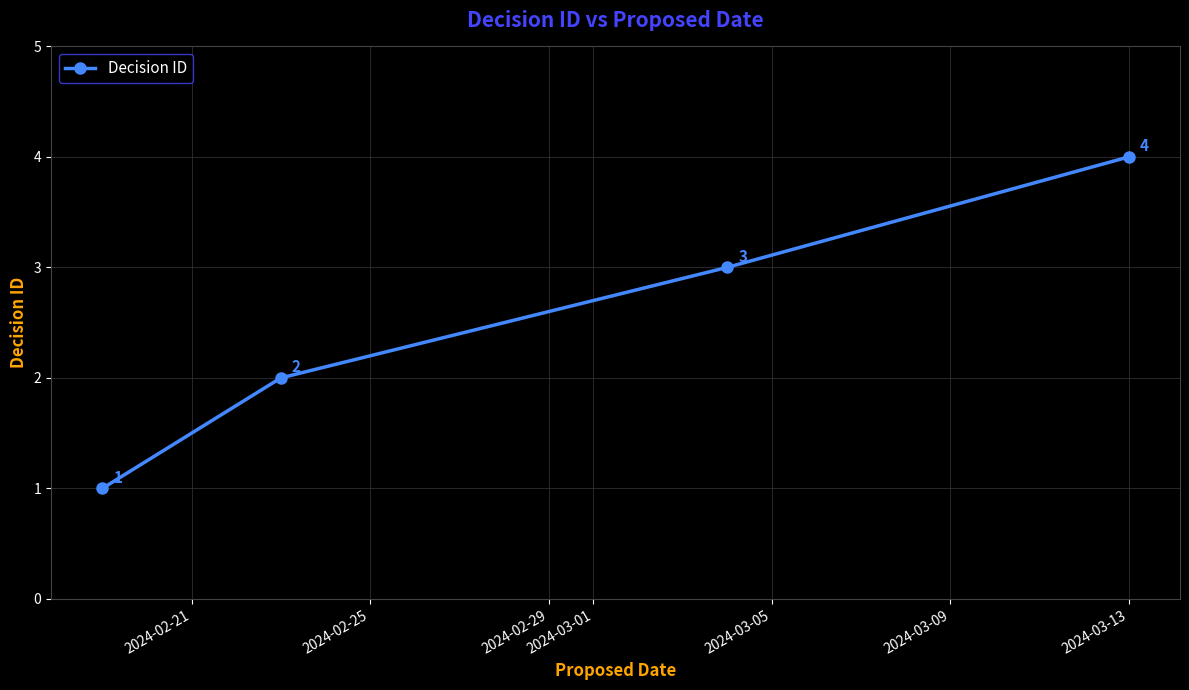

True or false: there are more than 0 points higher than both neighbors.

False